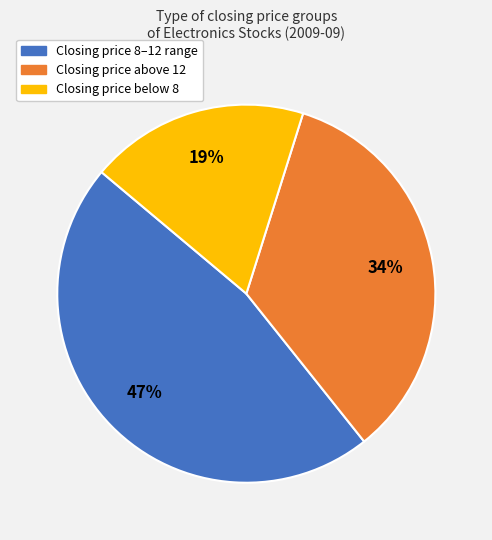

Is there any slice that represents more than half of the pie?

No